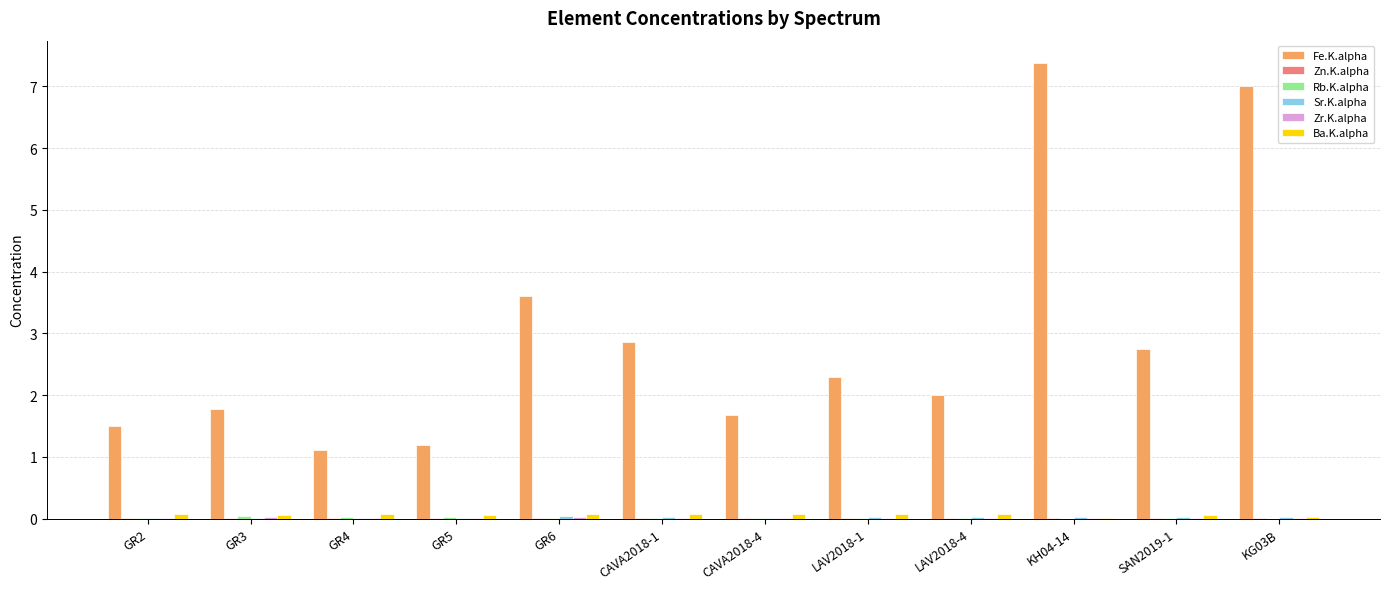

Are the bars grouped side by side (vs. stacked)?

Yes